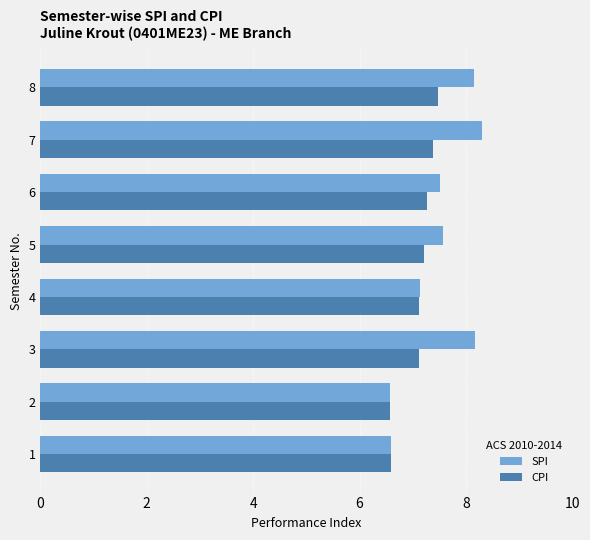

Is the value of SPI at 6 greater than the value of CPI at 5?

Yes